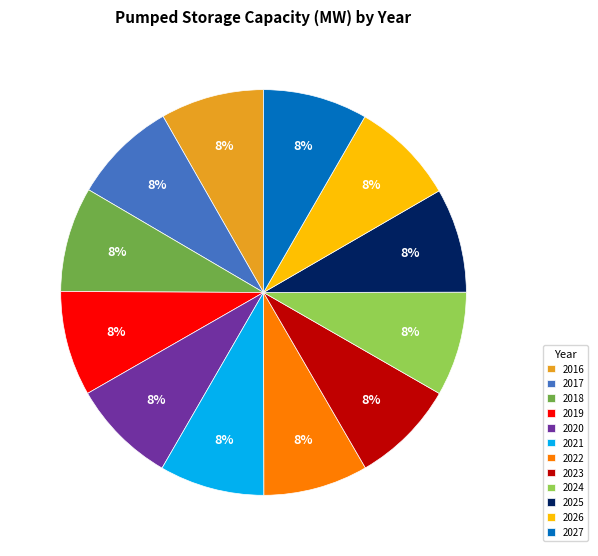

Combined, do 2025 and 2016 account for over 50%?

No